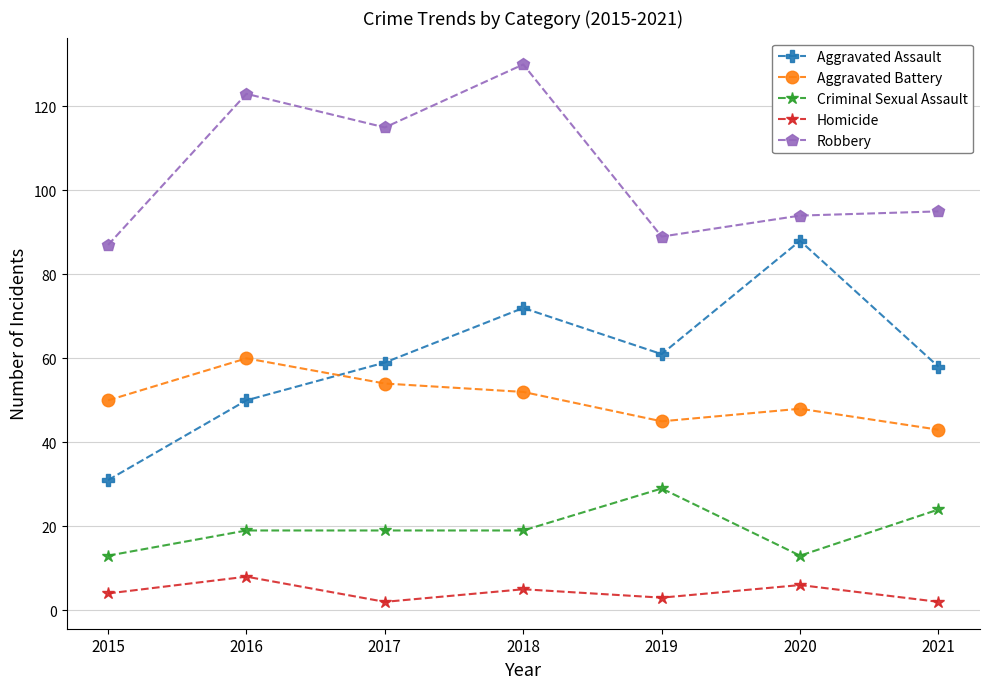

List the series in order of their peak value, lowest first.

Homicide, Criminal Sexual Assault, Aggravated Battery, Aggravated Assault, Robbery